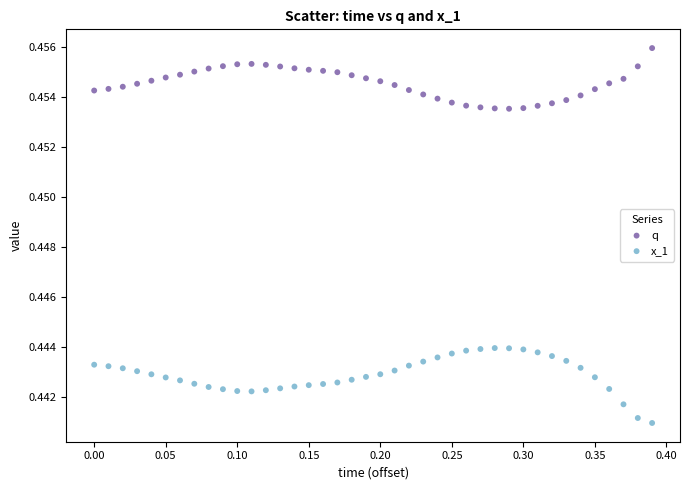

Which series has the widest spread of Y values?

x_1